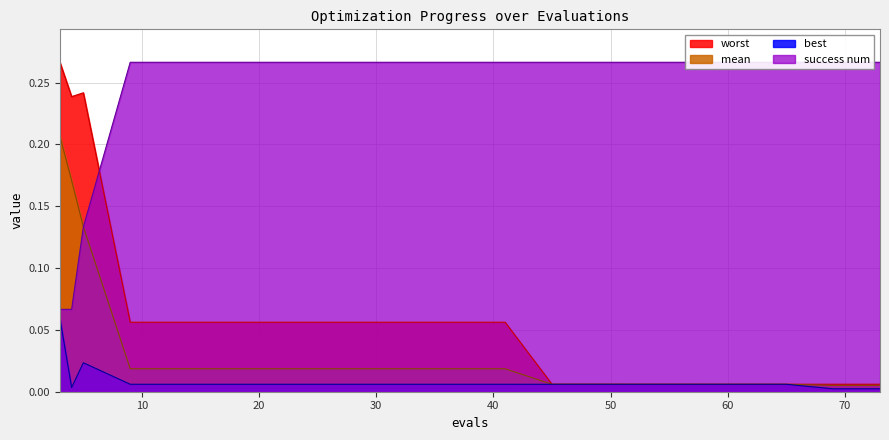

At how many categories does at least one series exceed 0?

20